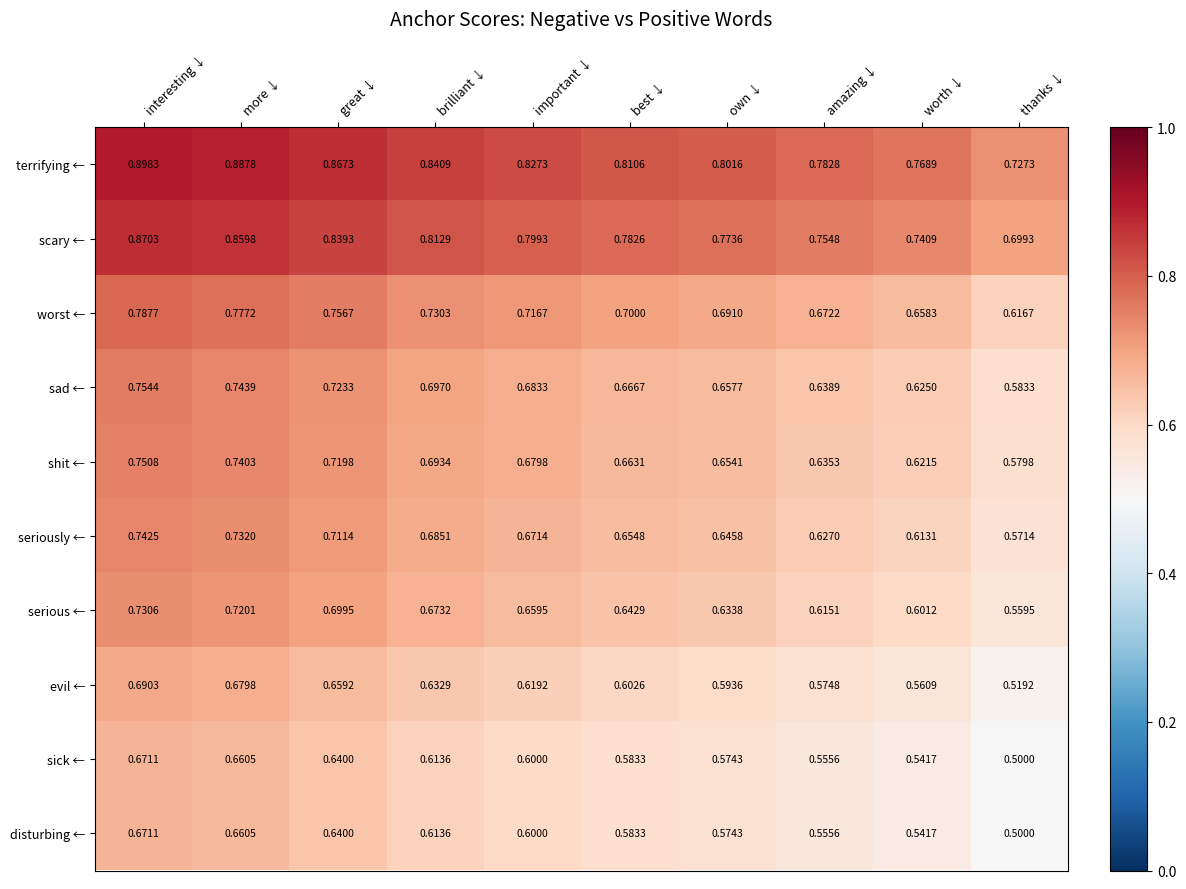

At how many categories does at least one series exceed 0?

10